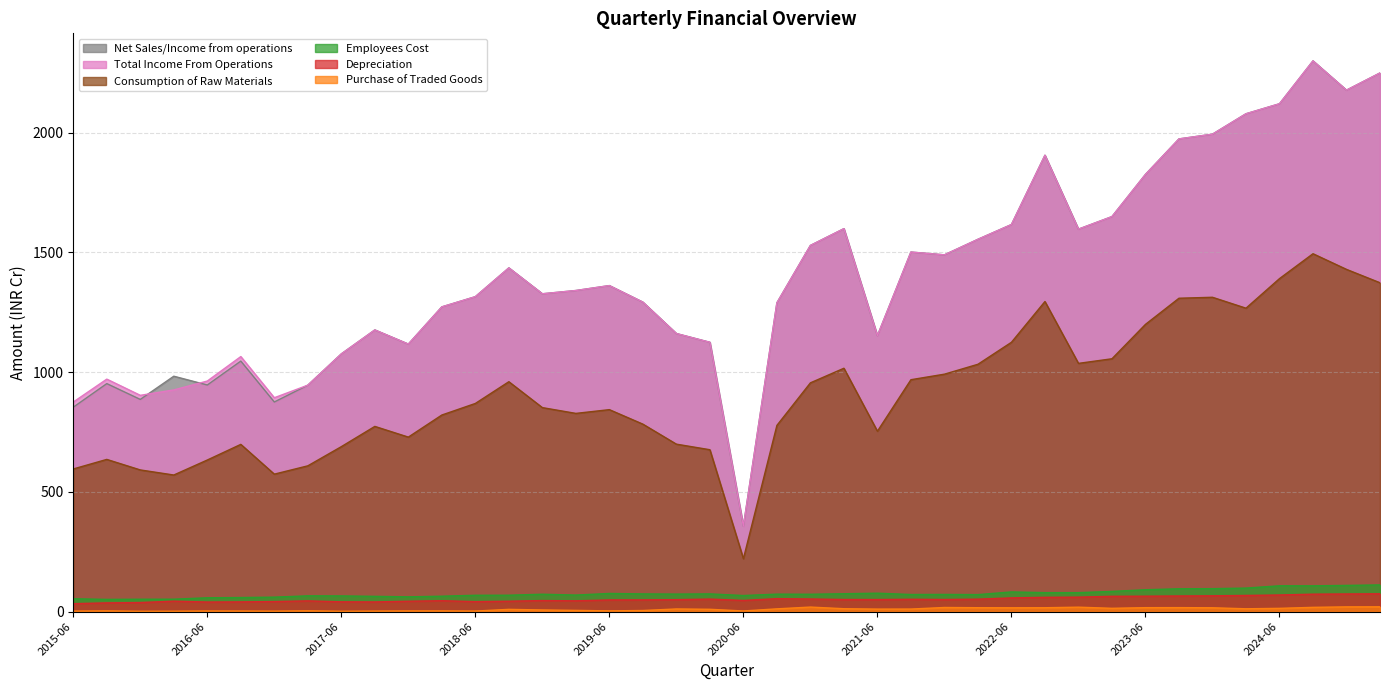

Reading left to right, what are all the values shown in this chart?

Net Sales/Income from operations: 853.4	951.9	885.9	982.8	946.1	1045.9	875.1	945.4	1076.0	1176.0	1116.9	1272.3	1314.8	1435.1	1326.9	1340.6	1361.2	1292.0	1161.0	1124.4	356.2	1289.2	1528.8	1598.8	1152.0	1501.2	1489.5	1554.4	1616.1	1905.4	1596.8	1649.2	1825.4	1973.6	1993.4	2078.6	2120.4	2299.5	2177.3	2249.0
Total Income From Operations: 874.9	970.6	902.9	925.5	962.6	1064.8	892.9	945.4	1076.0	1176.0	1116.9	1272.3	1314.8	1435.1	1326.9	1340.6	1361.2	1292.0	1161.0	1124.4	356.2	1289.2	1528.8	1598.8	1152.0	1501.2	1489.5	1554.4	1616.1	1905.4	1596.8	1649.2	1825.4	1973.6	1993.4	2078.6	2120.4	2299.5	2177.3	2249.0
Consumption of Raw Materials: 595.5	635.4	591.4	570.2	632.9	698.2	573.8	608.6	688.7	773.2	728.5	820.7	869.0	959.8	851.7	827.5	843.2	782.6	699.1	675.8	220.8	777.4	955.1	1016.0	753.1	968.2	991.3	1032.7	1124.4	1294.7	1036.4	1055.6	1199.2	1308.4	1312.4	1266.8	1390.3	1494.2	1428.8	1373.0
Employees Cost: 53.6	50.9	51.6	51.7	57.6	58.6	60.2	65.7	65.4	63.6	61.5	64.2	68.1	68.3	72.4	68.9	75.6	73.7	73.0	73.8	67.0	72.8	72.3	74.4	76.8	71.2	71.5	70.8	82.0	79.0	79.0	84.1	91.1	95.2	95.7	98.1	107.7	107.5	109.2	111.3
Depreciation: 33.0	36.3	37.7	43.5	39.9	40.5	41.8	44.7	40.8	40.3	43.2	45.4	41.5	43.2	46.0	44.9	48.6	48.7	49.7	52.2	46.5	54.0	52.5	50.4	50.2	51.3	50.4	51.9	57.1	59.5	60.3	63.8	64.3	65.1	65.8	67.3	69.2	72.7	73.5	74.2
Purchase of Traded Goods: 2.0	2.9	1.4	1.6	2.5	2.3	1.9	3.1	1.4	2.1	2.7	2.9	2.2	9.2	6.7	5.0	2.9	4.5	10.9	9.5	2.5	11.4	18.8	11.9	10.3	10.5	17.1	16.1	15.8	16.0	18.4	13.6	16.3	16.5	15.9	11.7	13.5	17.7	19.6	19.9